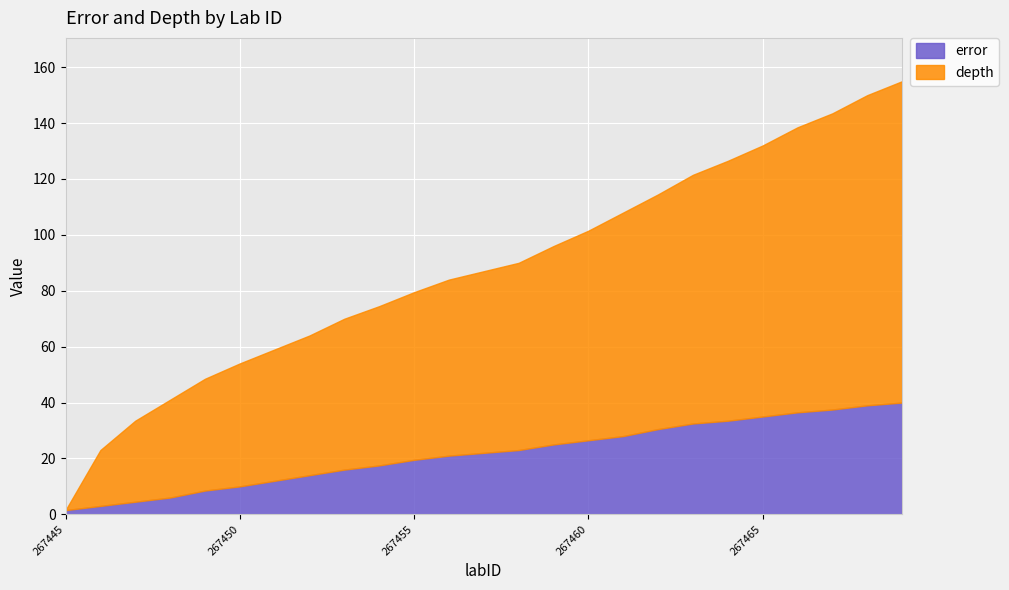

What are all the series names shown in the legend?

error, depth